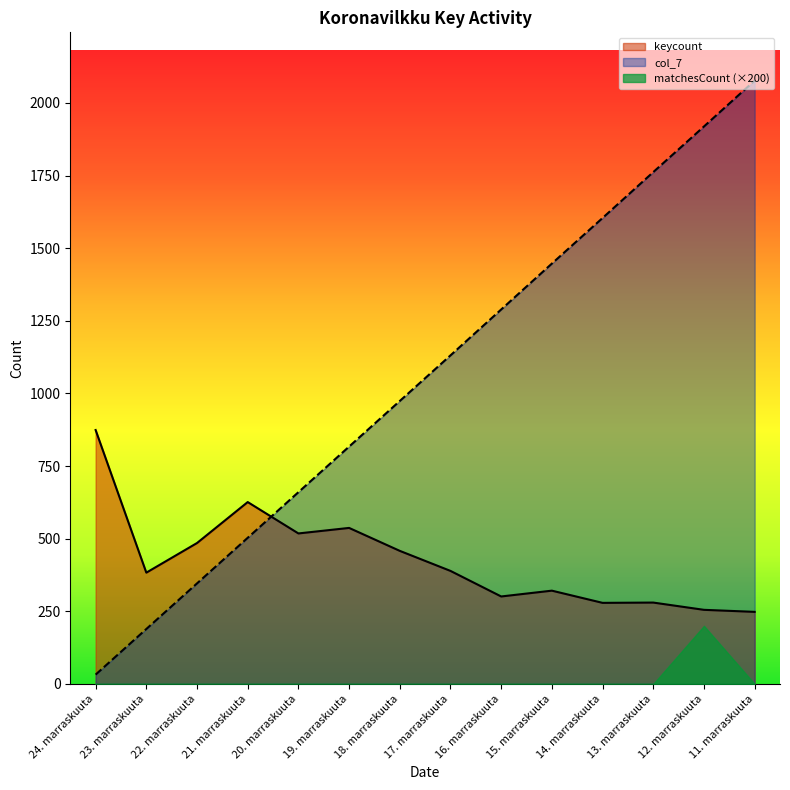

How many categories are shown in the chart?

14